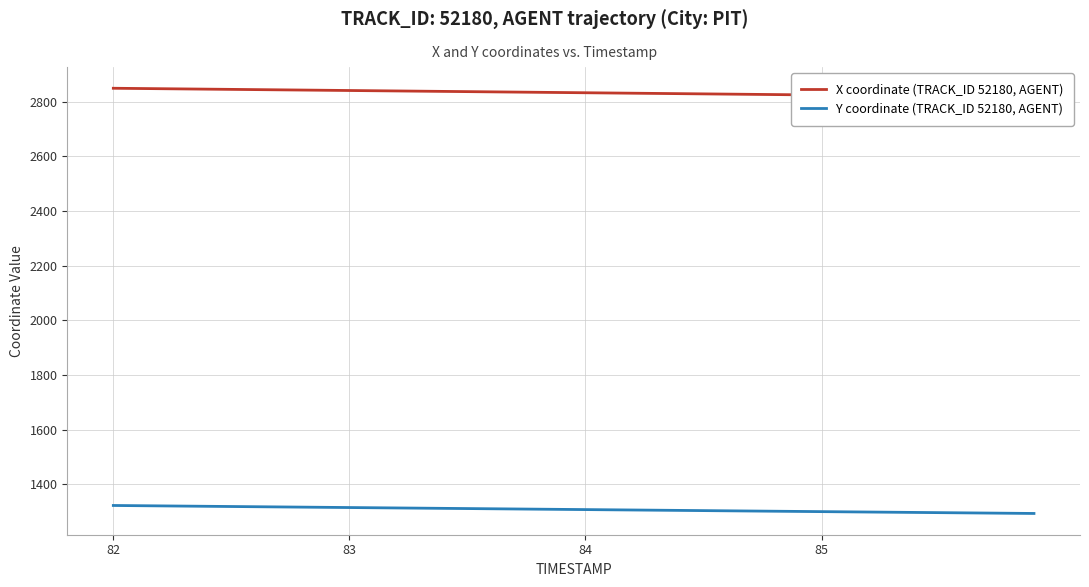

True or false: Y coordinate (TRACK_ID 52180, AGENT) and X coordinate (TRACK_ID 52180, AGENT) intersect in this chart.

False